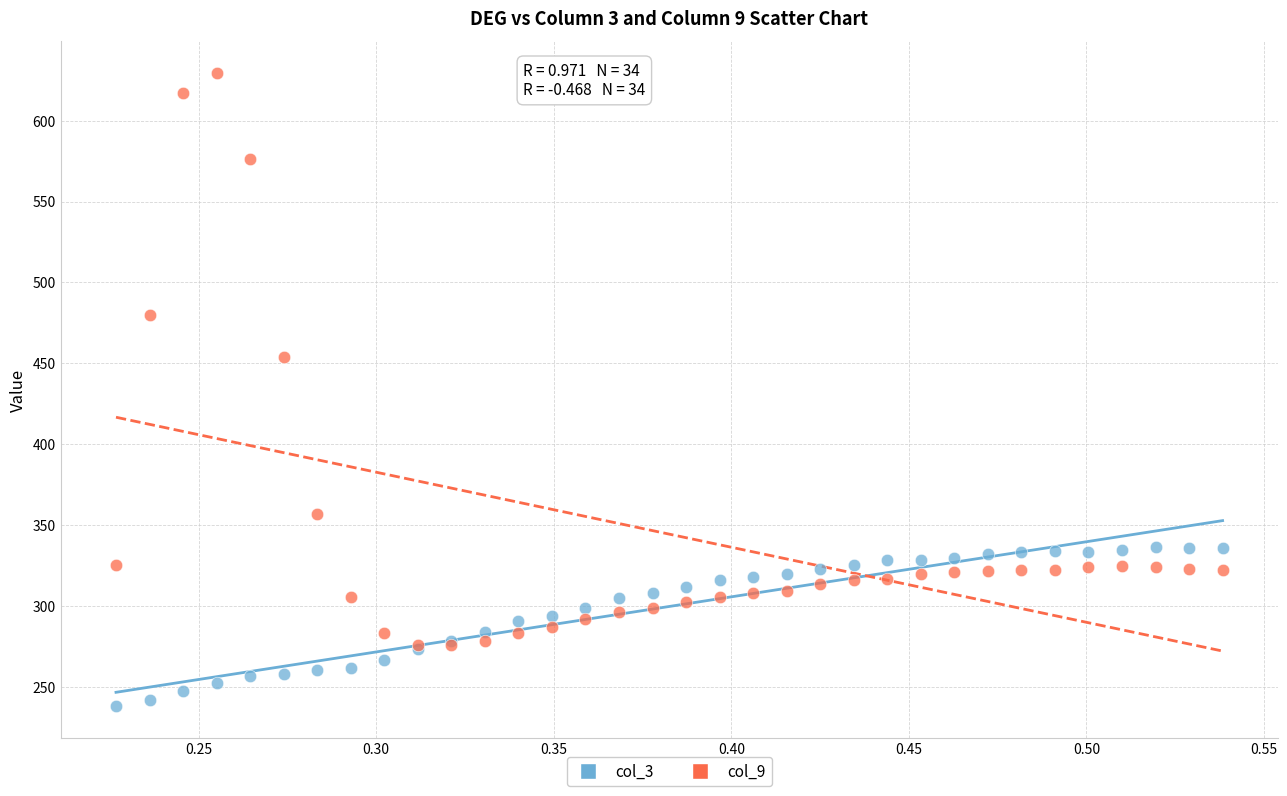

What are all the series names shown in the legend?

col_3, col_9